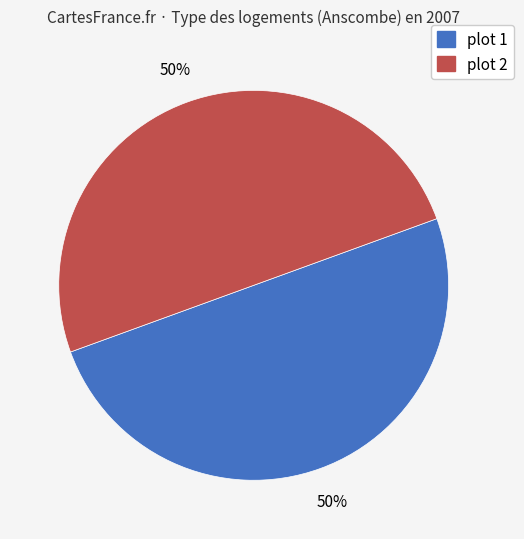

The plot 2 slice represents 41% of the pie. True or false?

False